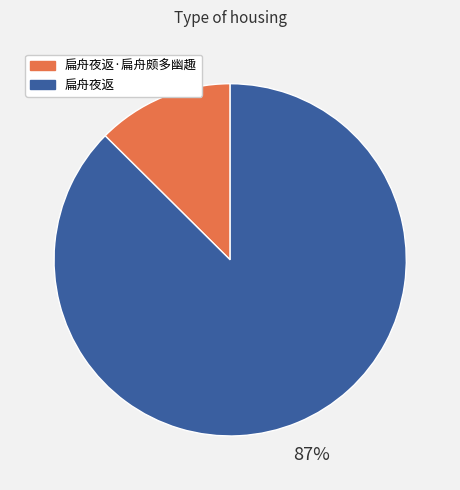

Between 扁舟夜返·扁舟颇多幽趣 and 扁舟夜返, which is larger?

扁舟夜返